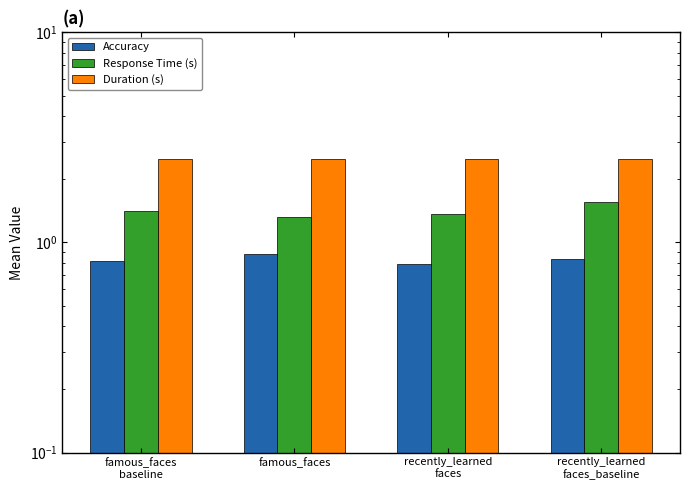

Count the number of data series in this chart.

3